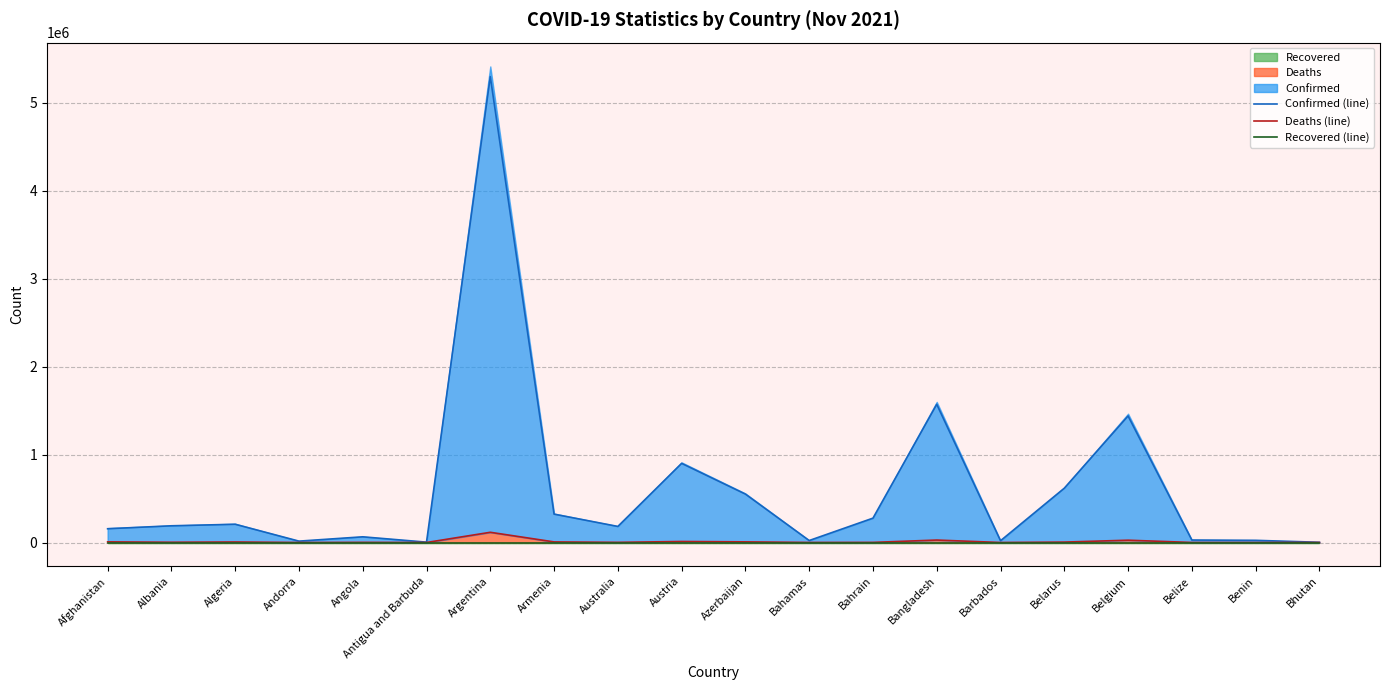

What is the total value across all series at Austria?

911331